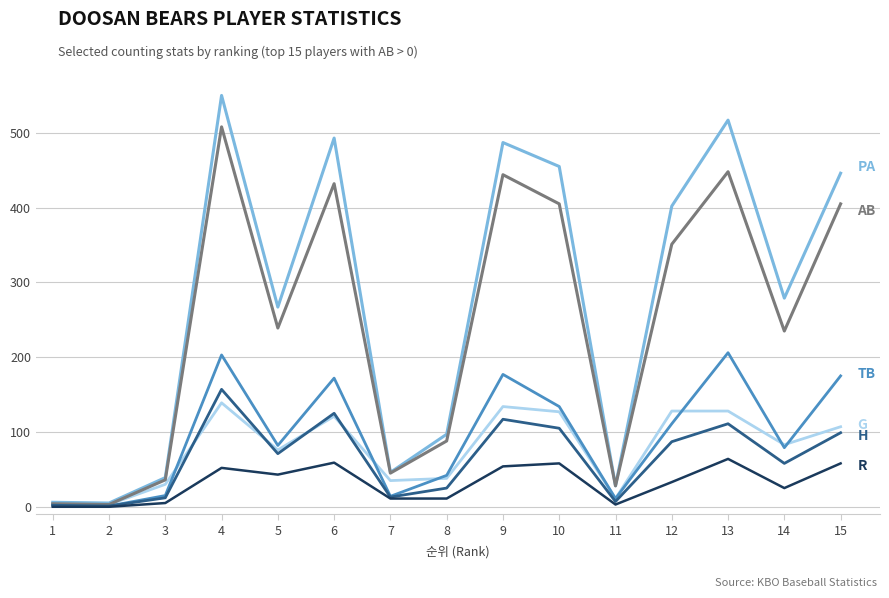

At which category is the sum across all series the highest?

4